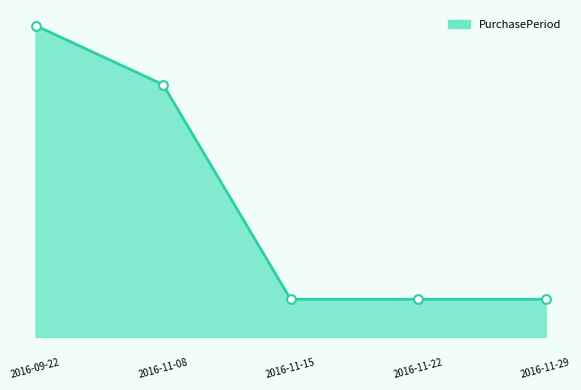

What is the ratio of the value at 2016-11-22 to the value at 2016-11-29?

1.0